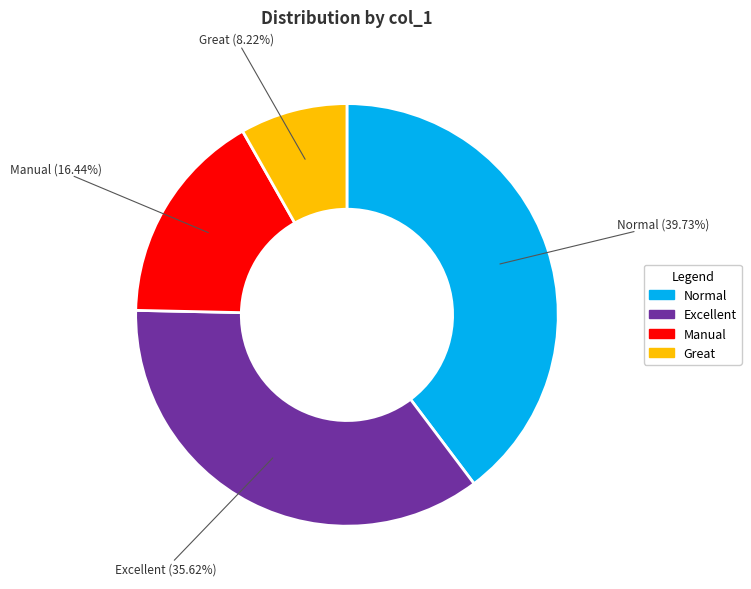

To the nearest percent, what is the difference between the Normal and Great slice percentages?

32%